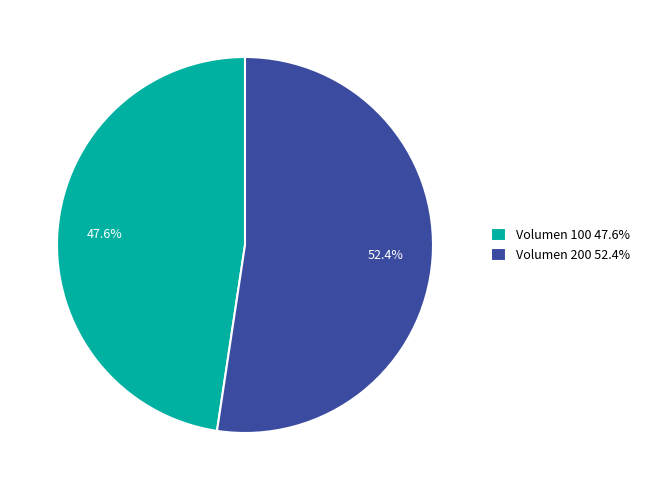

Between Volumen 100 47.6% and Volumen 200 52.4%, which is larger?

Volumen 200 52.4%